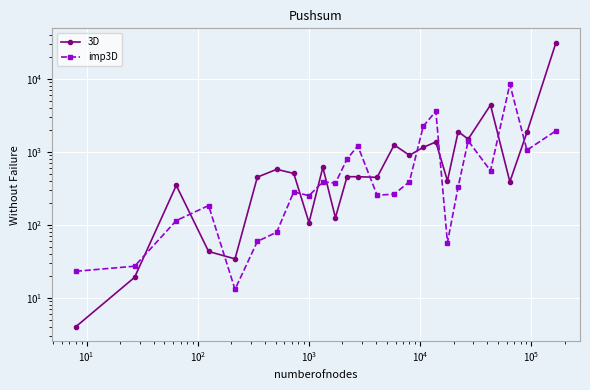

What is the minimum value shown in the chart?

4